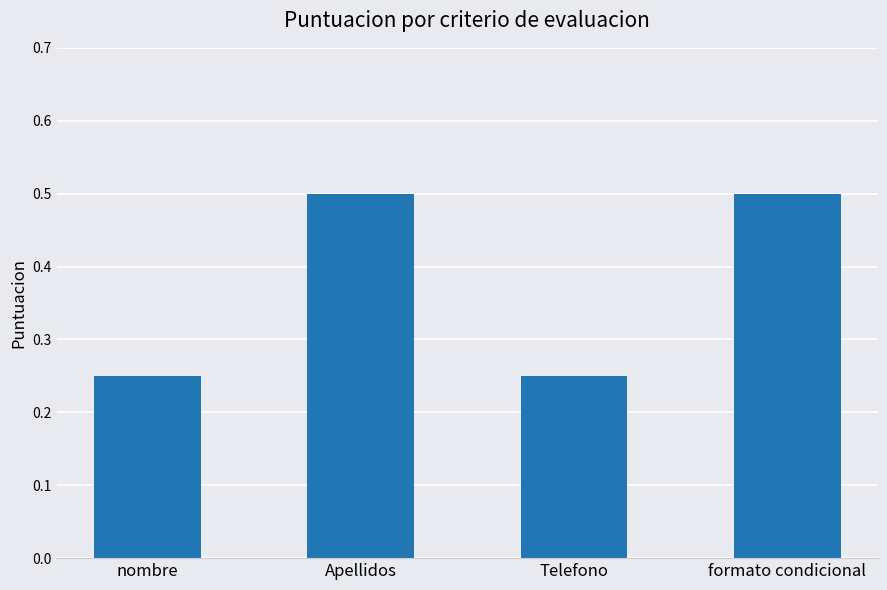

The chart shows a value of 0.4 at Telefono. True or false?

False